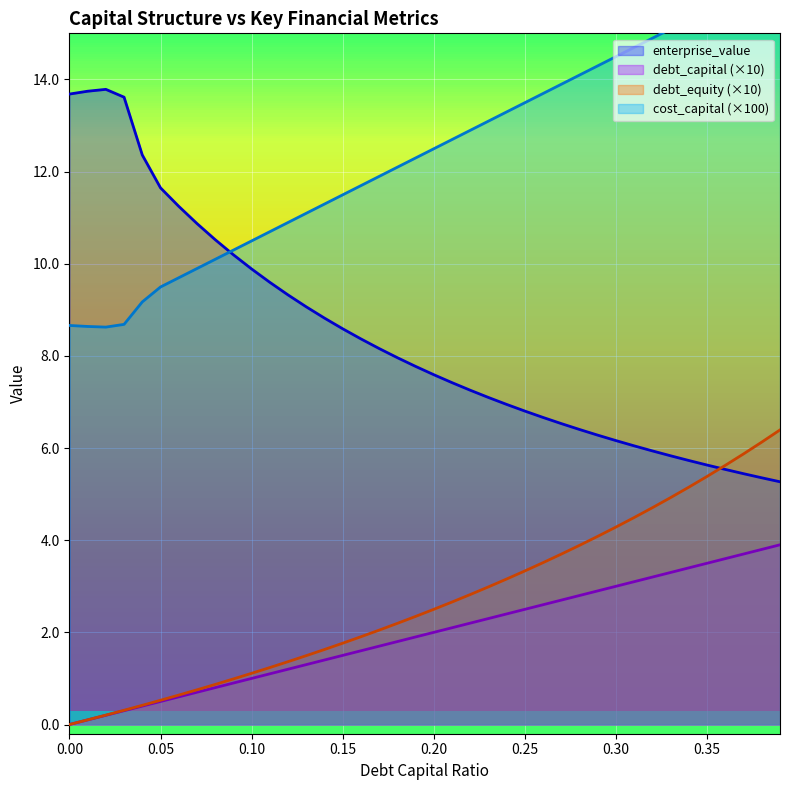

What is the difference between the highest and lowest values at 0.36?

12.1